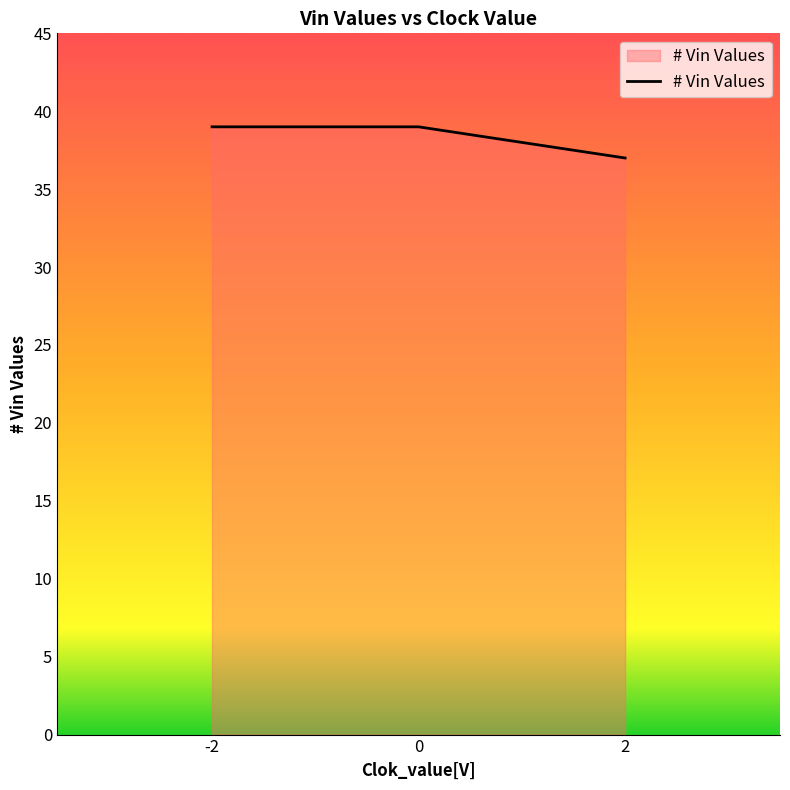

The chart shows a value of 39 at -2. True or false?

True